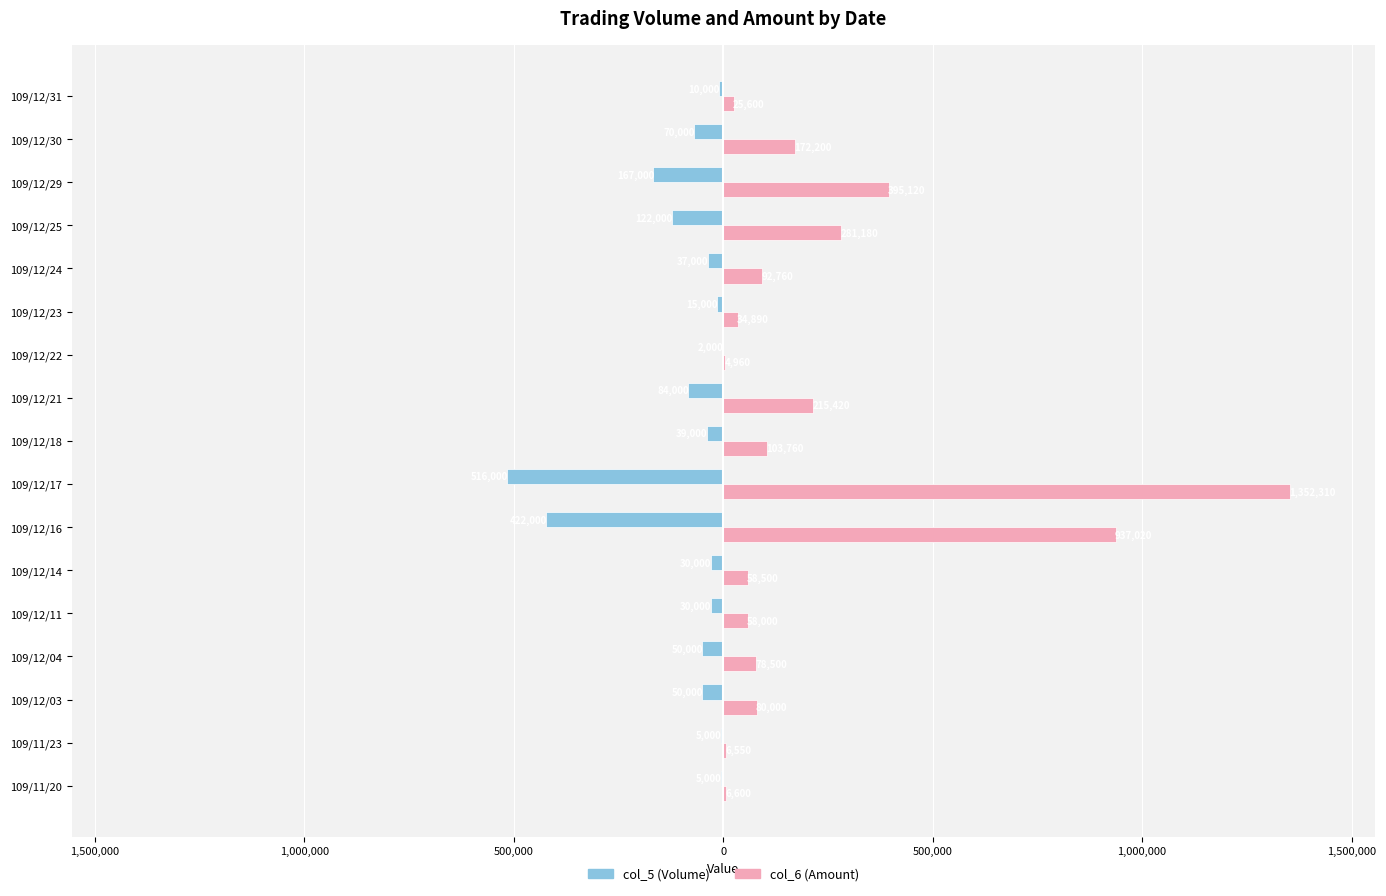

What are all the series names shown in the legend?

col_5 (Volume), col_6 (Amount)